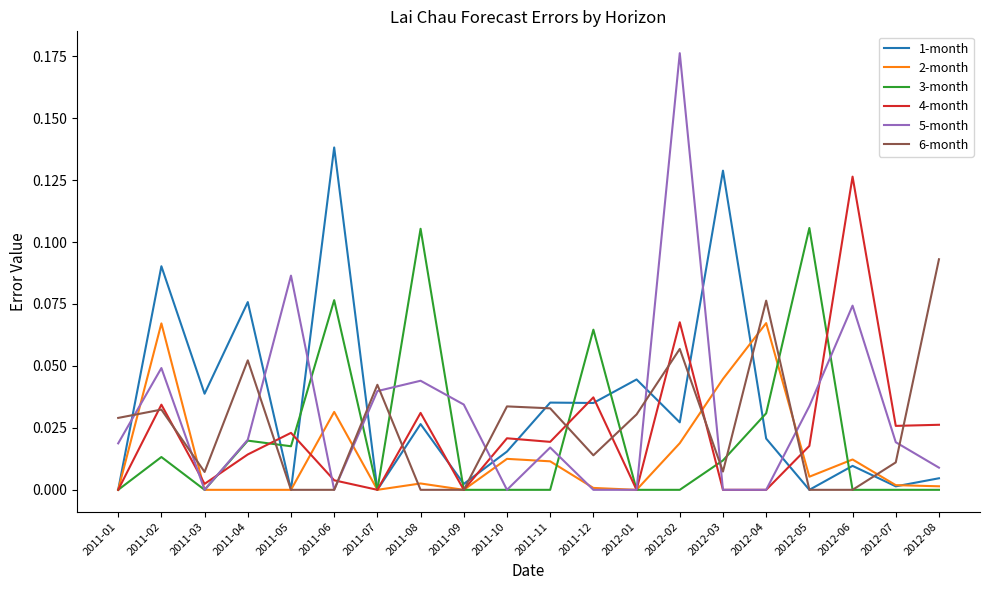

Is the value of 6-month at 2011-05 greater than the value of 3-month at 2011-06?

No